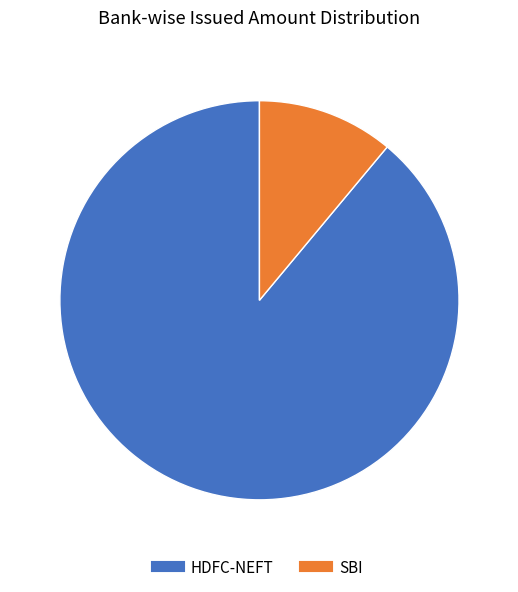

Between HDFC-NEFT and SBI, which is larger?

HDFC-NEFT